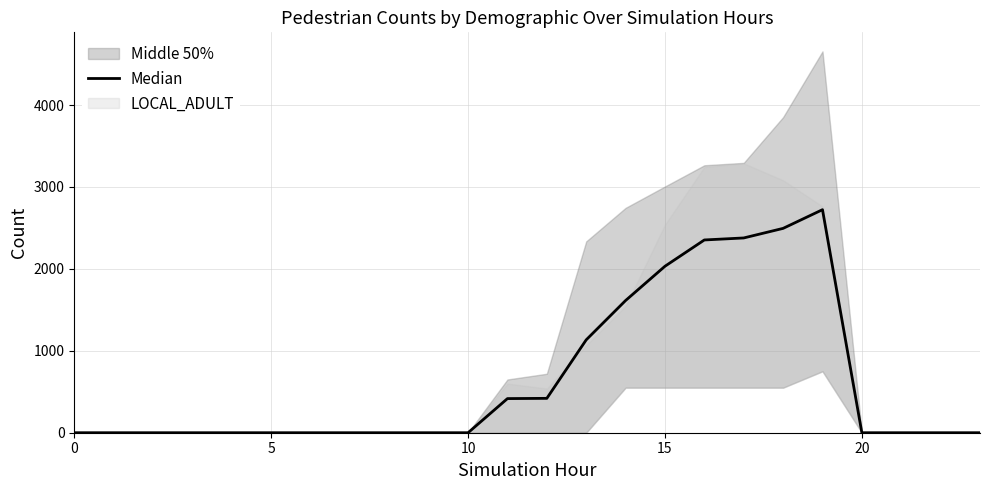

Reading left to right, what are all the values shown in this chart?

0.0	0.0	0.0	0.0	0.0	0.0	0.0	0.0	0.0	0.0	0.0	416.7	419.6	1133.7	1613.9	2032.2	2353.1	2377.7	2494.6	2722.7	0.0	0.0	0.0	0.0